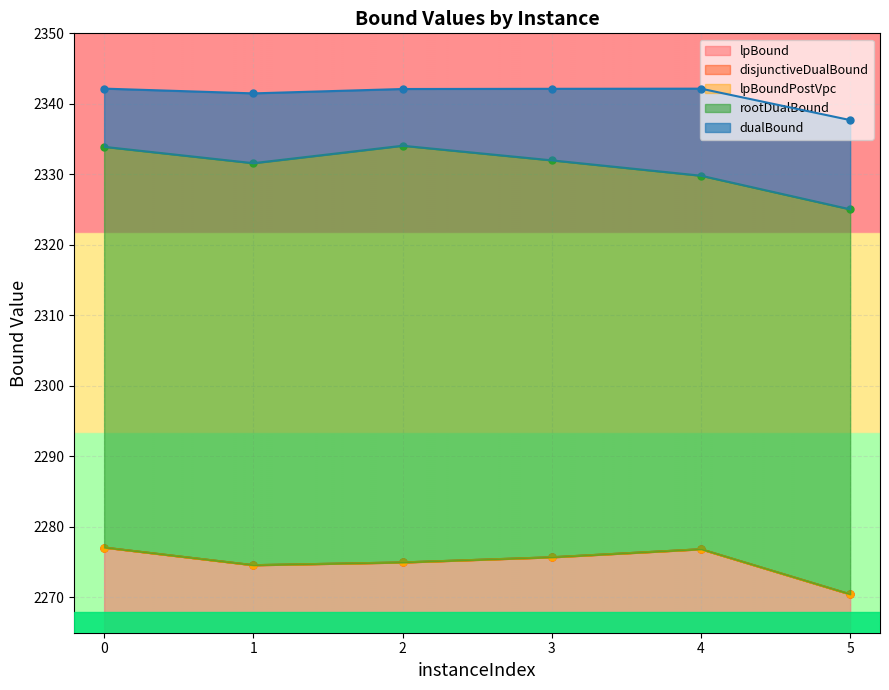

What is the total value across all series at 1?

11496.8